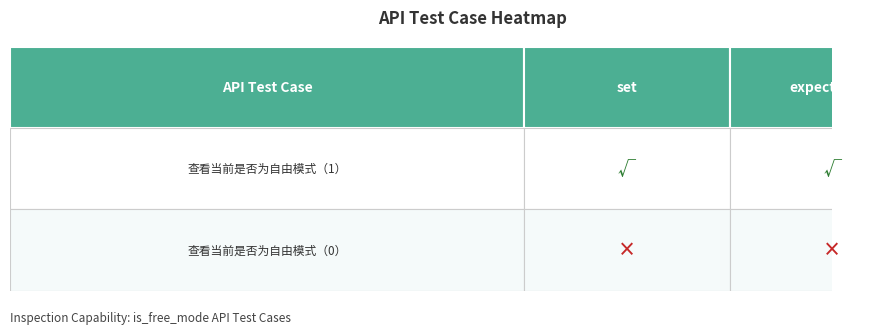

What is the total value across all series at 查看当前是否为自由模式（1）?

2